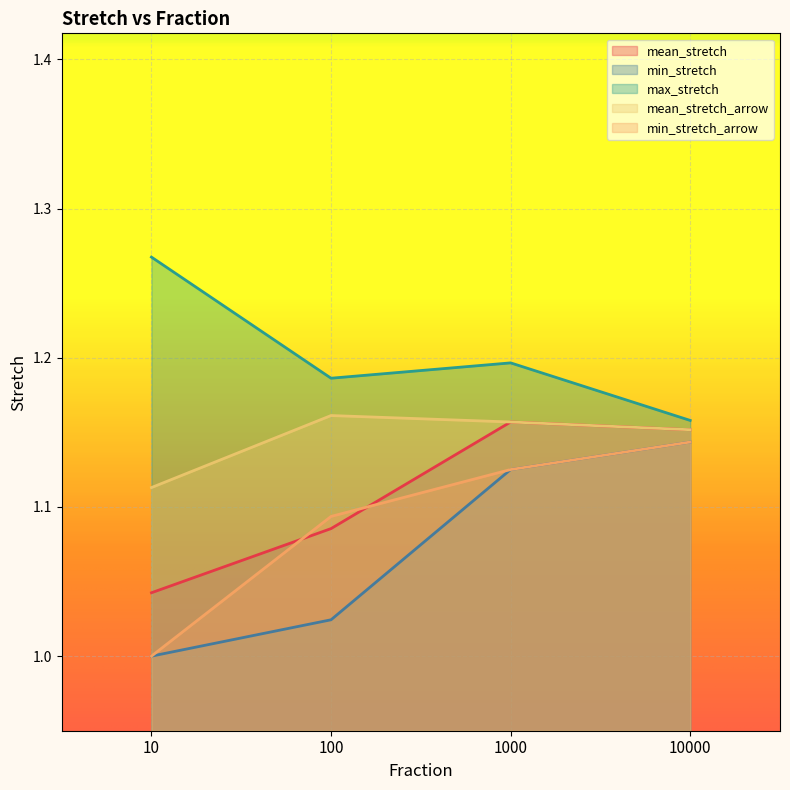

True or false: max_stretch has a value of 1.2 at 10000.

True